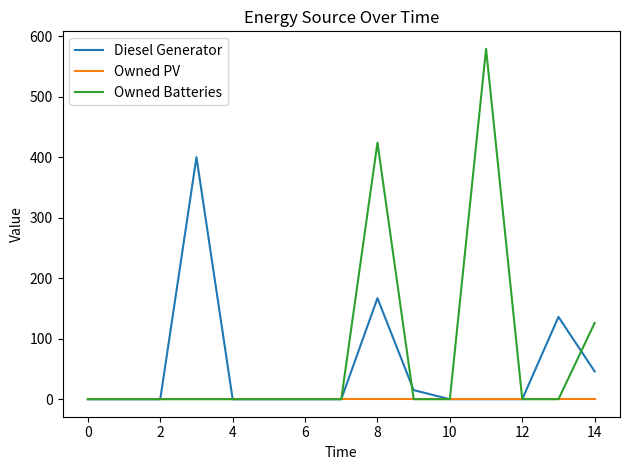

Does the chart display data point markers on the line(s)?

No